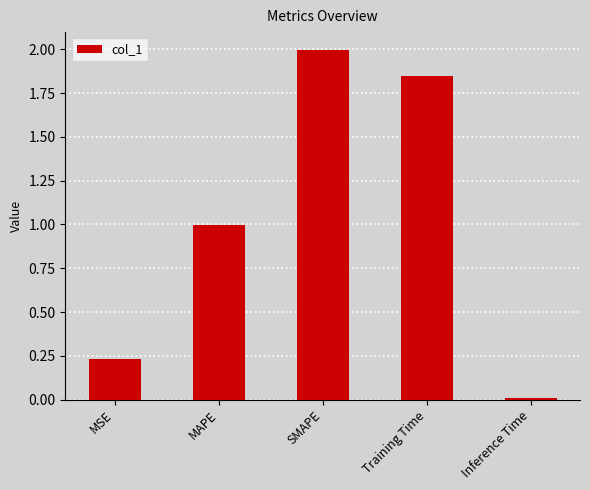

At which category does the chart reach its minimum across all series?

Inference Time